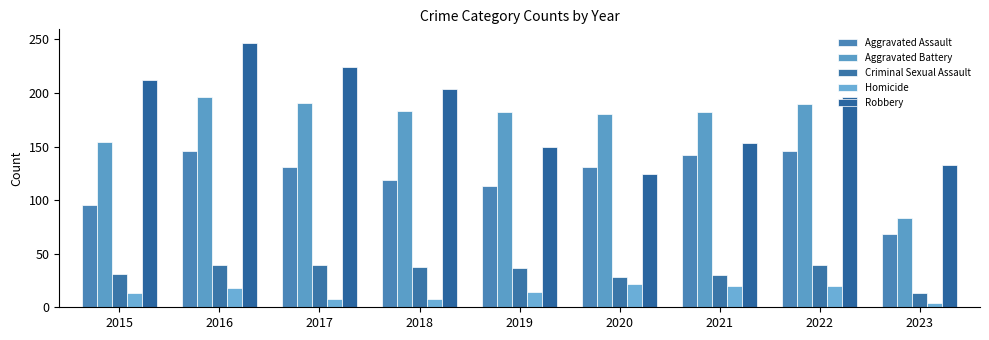

Between 2016 and 2021, which series saw the biggest shift?

Robbery